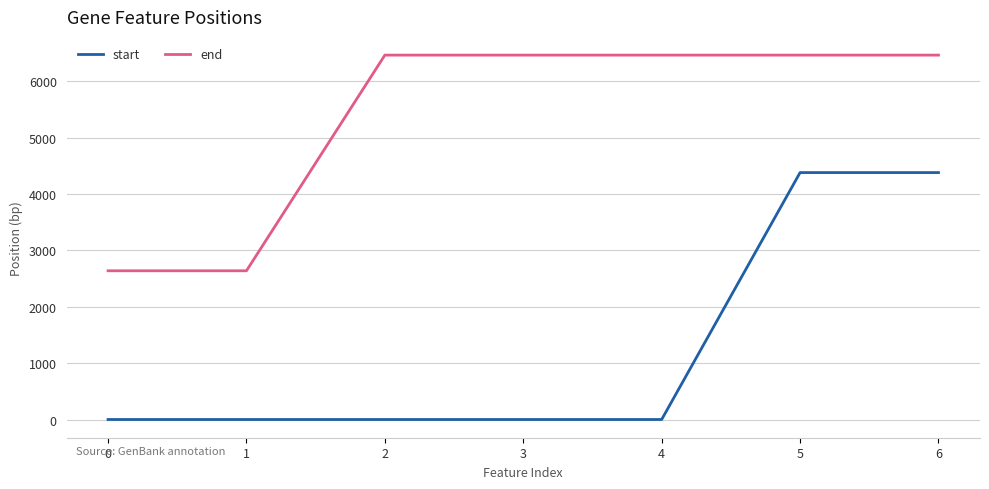

Reading left to right, list all the values displayed in this chart.

start: 0	0	0	0	0	4383	4383
end: 2640	2640	6468	6468	6468	6468	6468